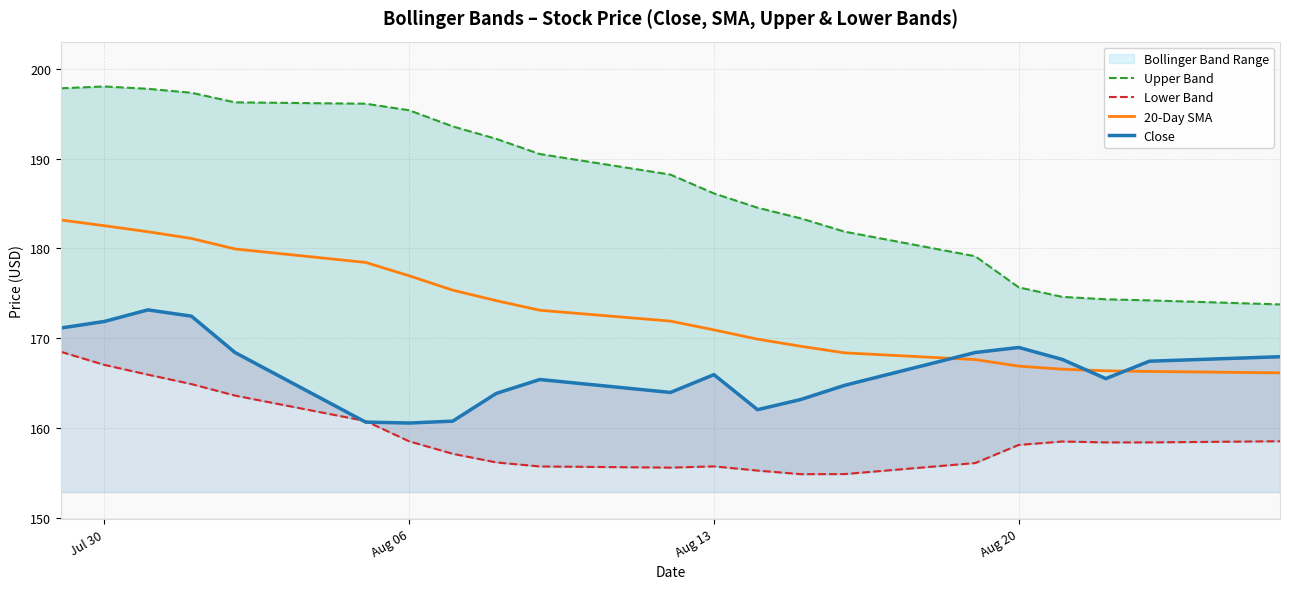

Is it true that 20-Day SMA equals 170.9 at Aug 13?

True